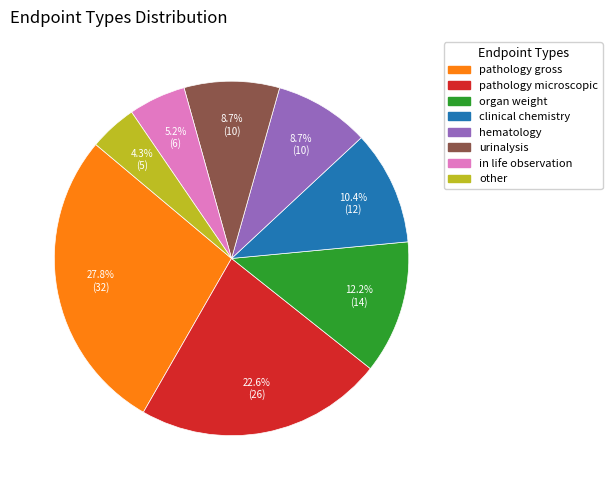

To the nearest percent, what is the combined percentage of organ weight and in life observation?

17%